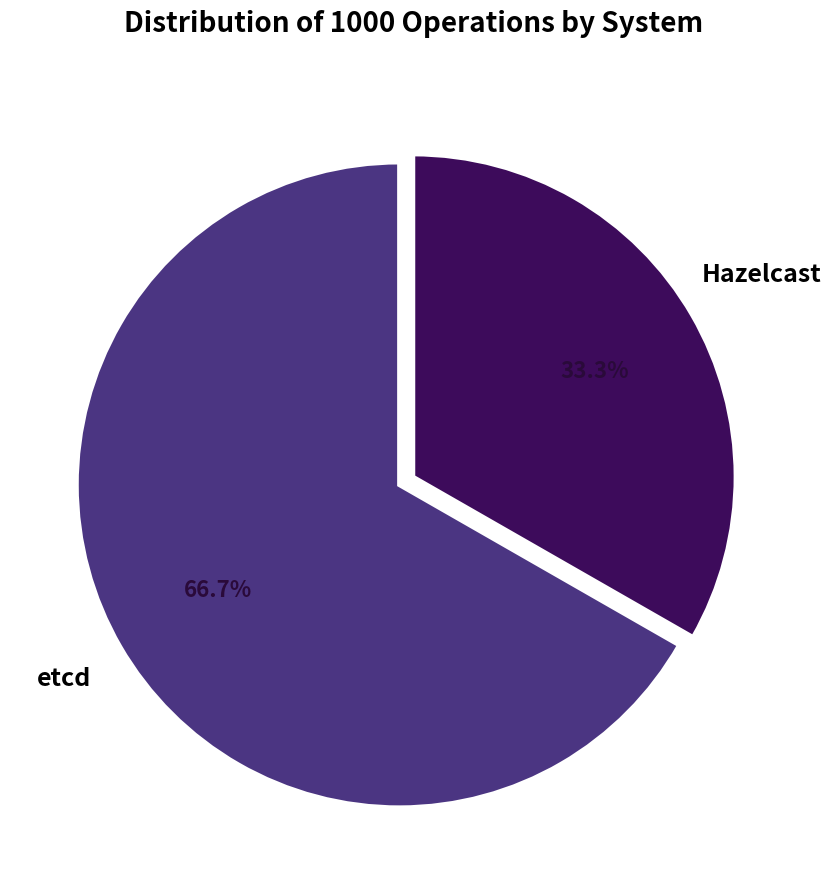

Does any single category account for the majority?

Yes